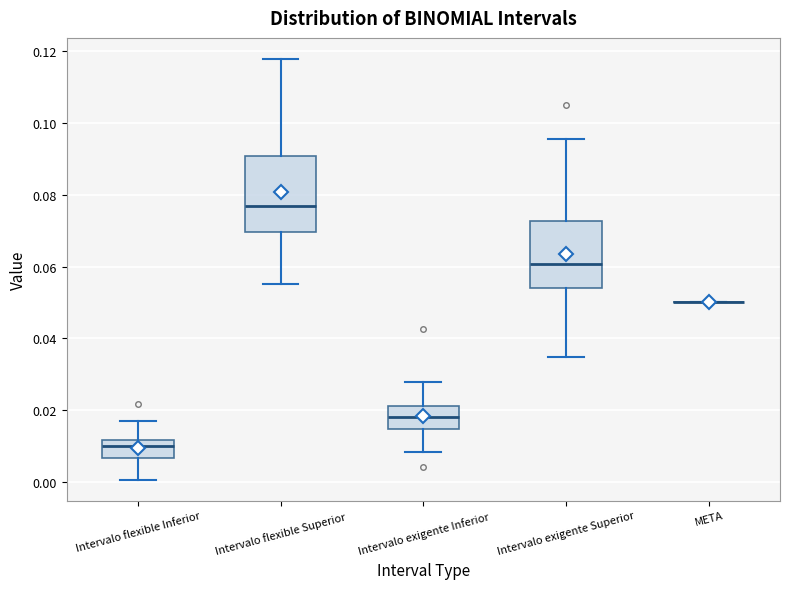

Reading left to right, transcribe this box plot: for each box, give where its median line is, the range the box spans, and where its two whiskers end, as read against the y-axis. The values are not printed on the chart, so give them approximately, as read against the axis.

Intervalo flexible Inferior: median 0.010, box 0.006 to 0.012, whiskers 0.000 to 0.016
Intervalo flexible Superior: median 0.078, box 0.070 to 0.090, whiskers 0.056 to 0.118
Intervalo exigente Inferior: median 0.018, box 0.014 to 0.022, whiskers 0.008 to 0.028
Intervalo exigente Superior: median 0.060, box 0.054 to 0.072, whiskers 0.034 to 0.096
META: box collapsed to a line at 0.050, whiskers 0.050 to 0.050